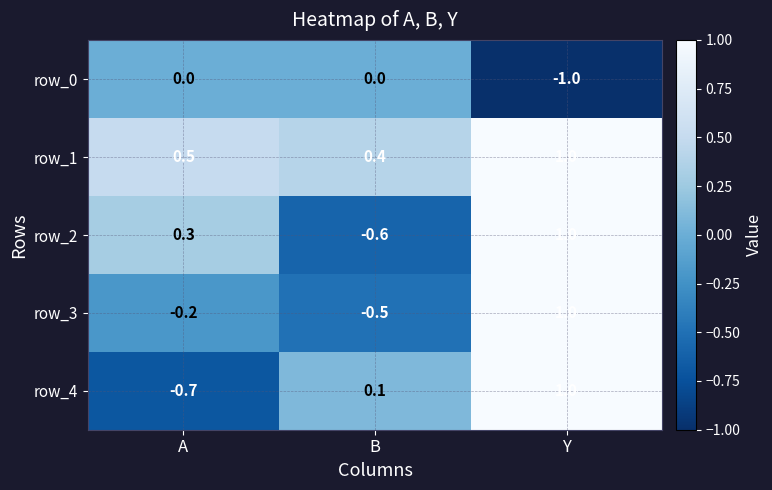

Reading left to right, what are all the values shown in this chart?

row_0: A=0.0	B=0.0	Y=-1.0
row_1: A=0.5	B=0.4	Y=1.0
row_2: A=0.3	B=-0.6	Y=1.0
row_3: A=-0.2	B=-0.5	Y=1.0
row_4: A=-0.7	B=0.1	Y=1.0